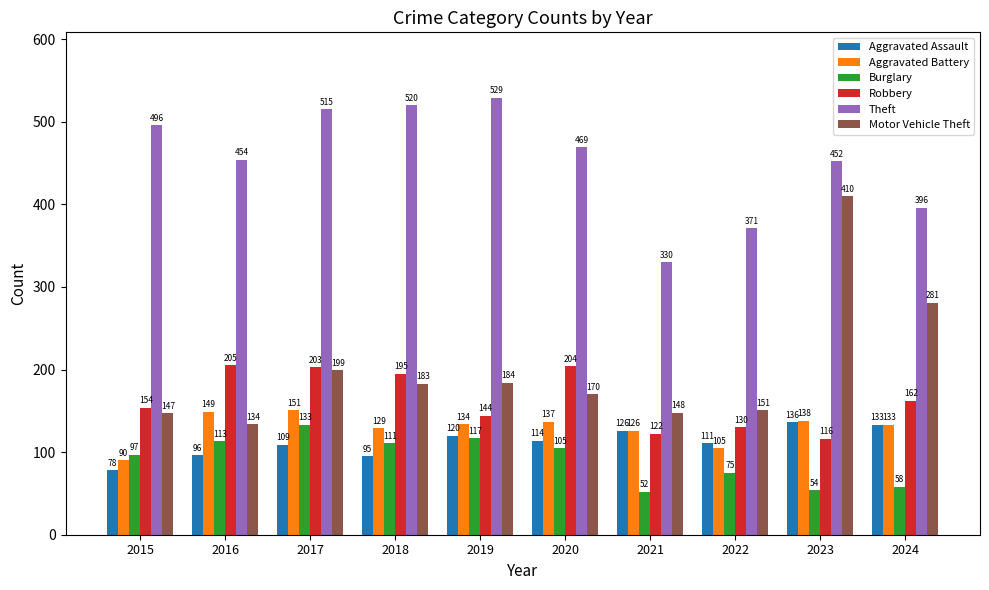

Rank the series at 2015 from lowest to highest value.

Aggravated Assault, Aggravated Battery, Burglary, Motor Vehicle Theft, Robbery, Theft